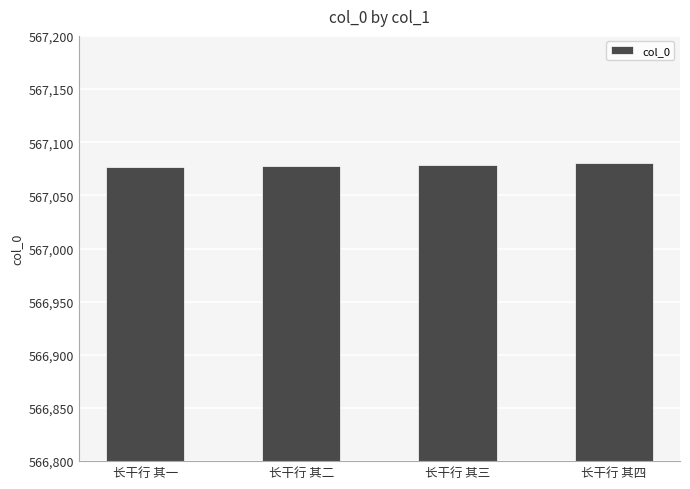

Read the value at 长干行 其四.

567080